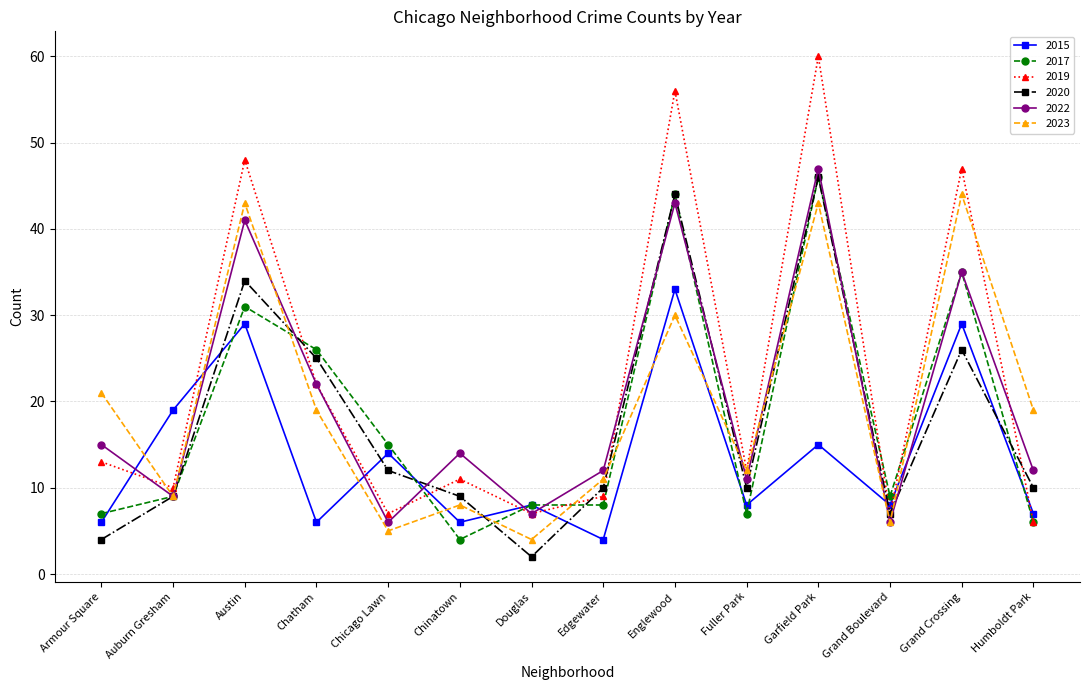

At which label does 2019 reach its minimum?

Humboldt Park